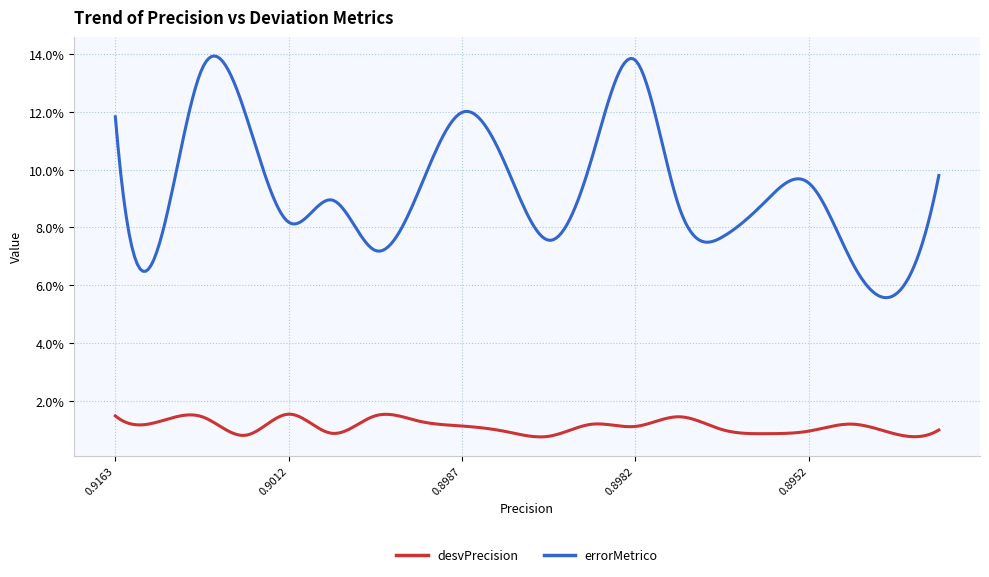

What is the label of the 6th point from the left?

0.9010466385701228